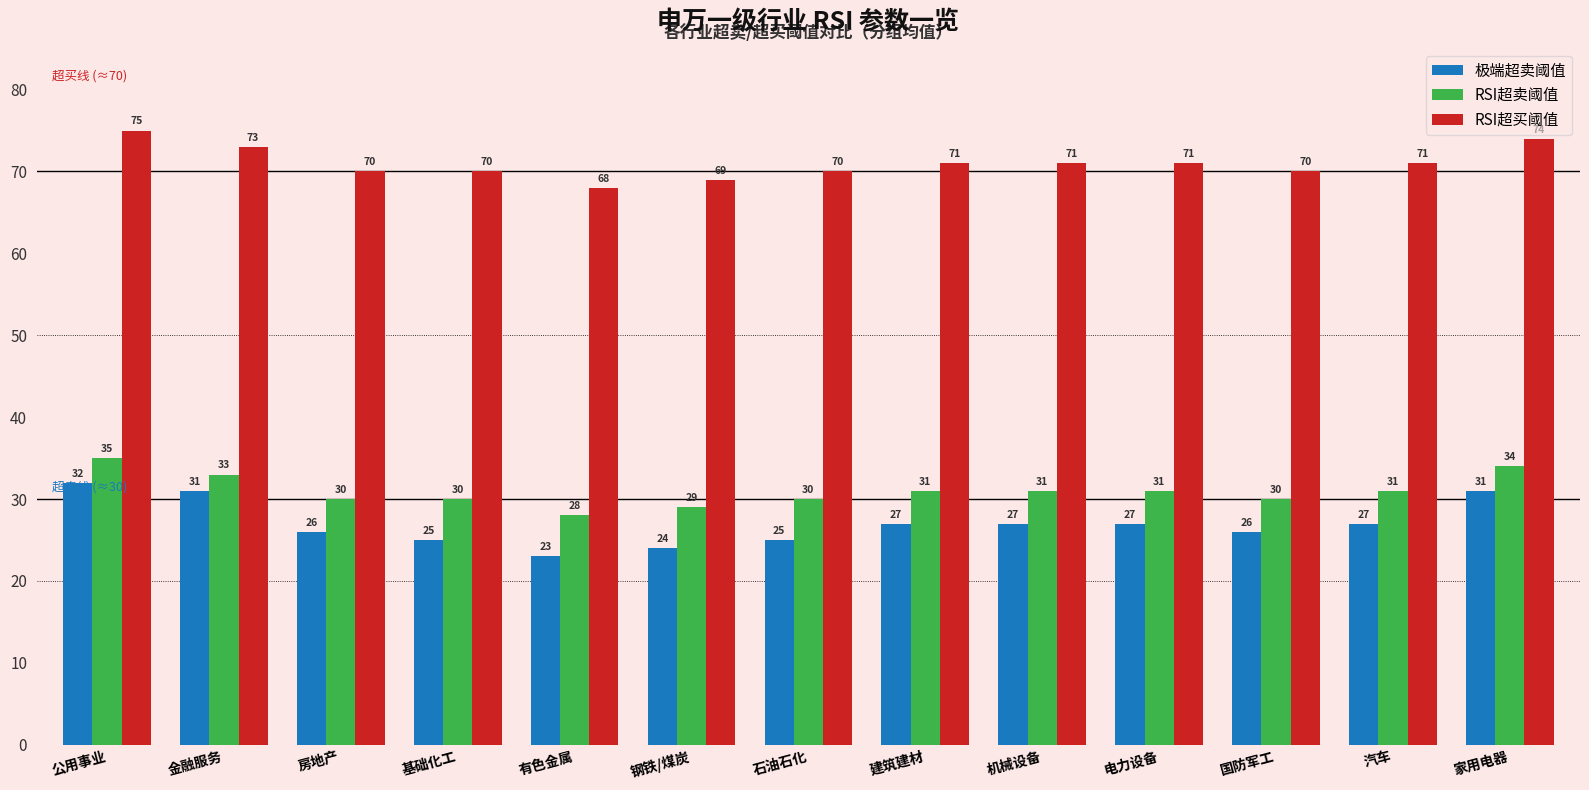

What is the difference between the highest and lowest values at 家用电器?

43